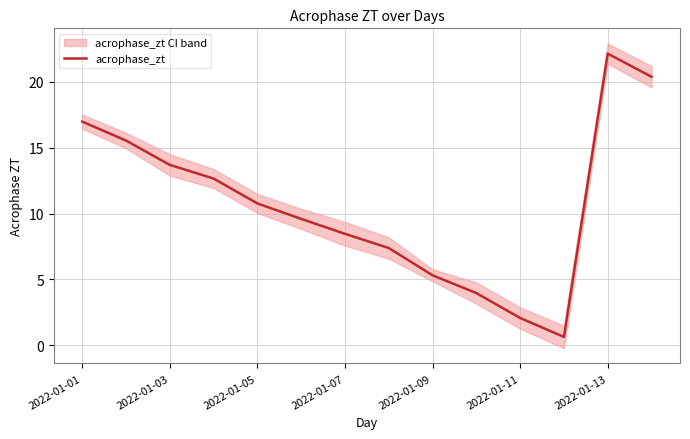

The acrophase_zt series shows 5.3 at 2022-01-09. True or false?

True